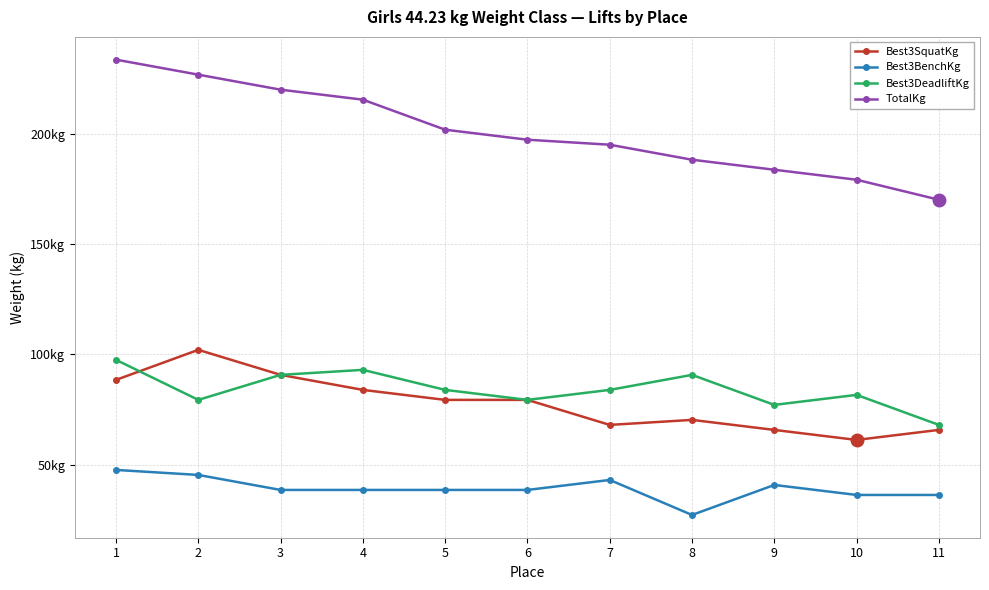

At which category is the sum across all series the highest?

1